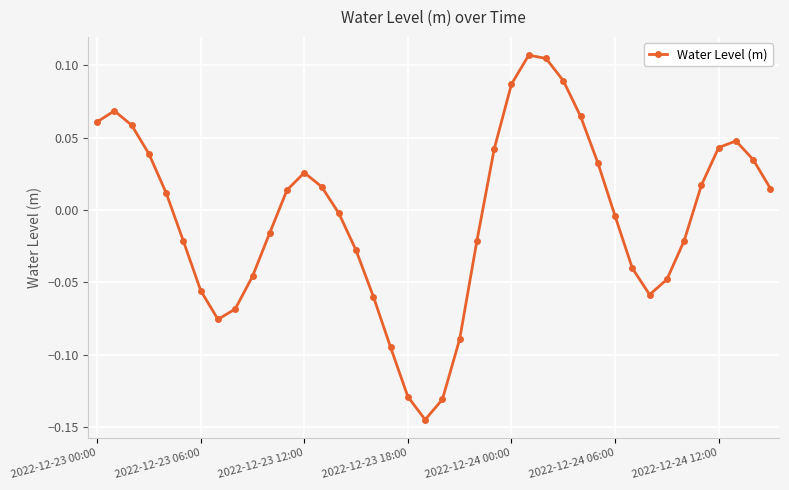

True or false: the data has more than 1 interior local peaks.

True